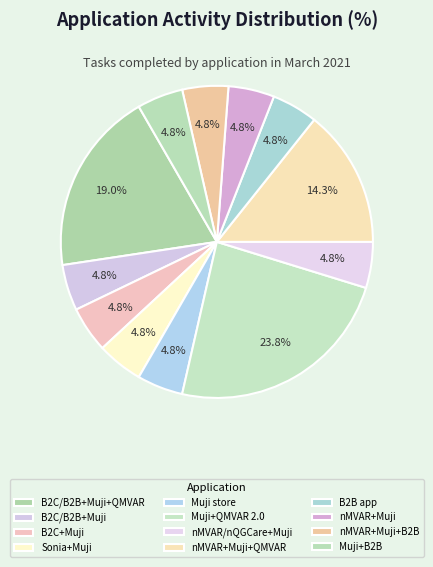

Count the number of slices in the pie.

12